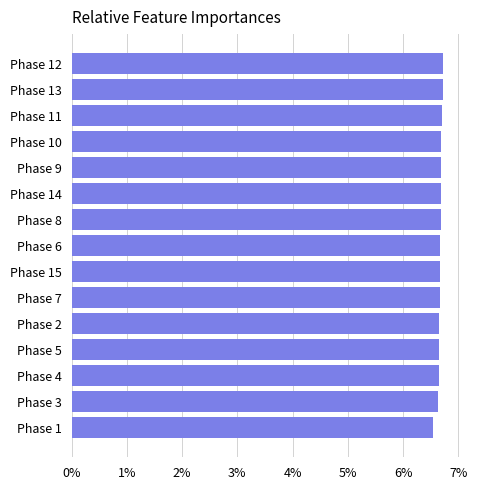

The chart shows a value of 6.6 at Phase 4. True or false?

True